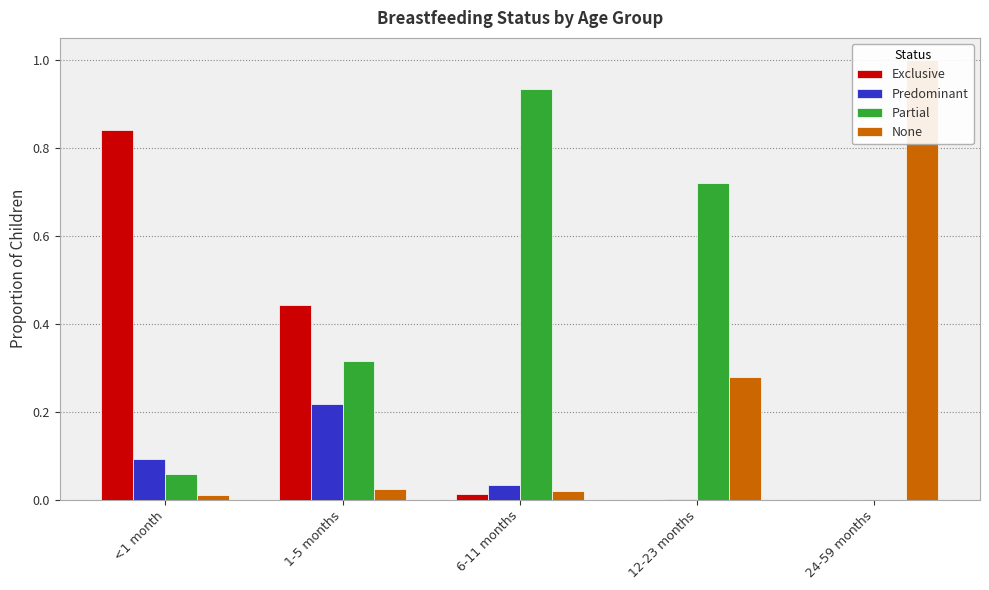

At which label does Partial reach its peak?

6-11 months